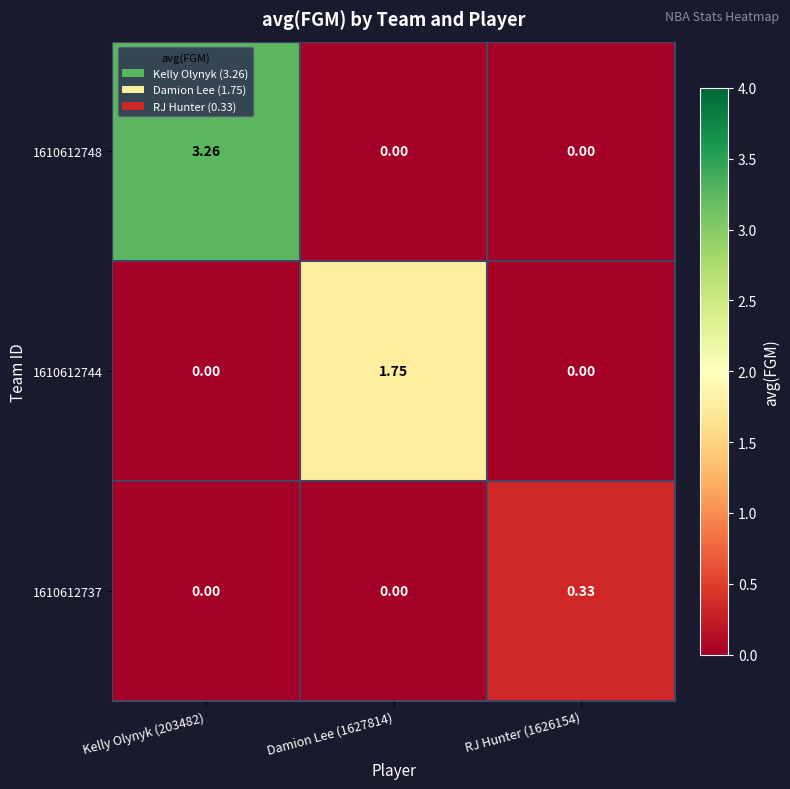

Is the value of 1610612748 at Kelly Olynyk (203482) greater than the value of 1610612744 at Damion Lee (1627814)?

Yes